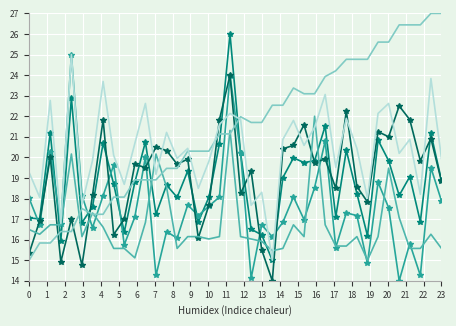

What is the greatest value displayed?

27.0